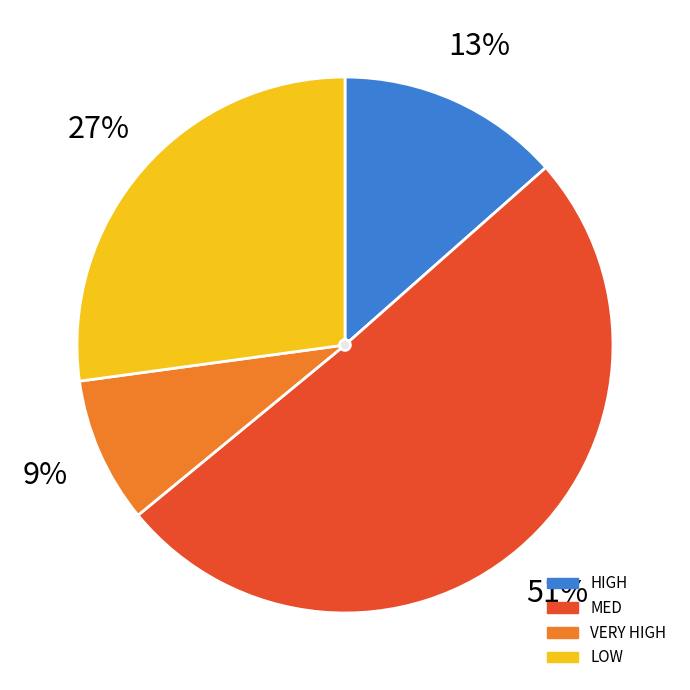

The VERY HIGH slice represents 9% of the pie. True or false?

True